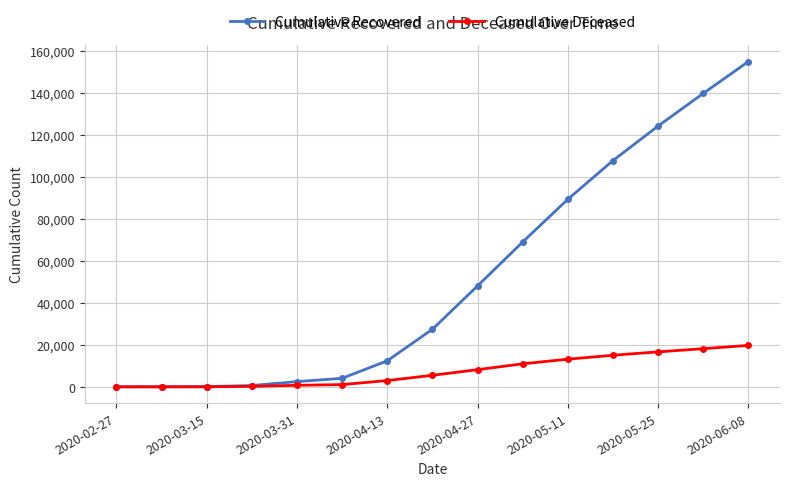

Which series has the largest range (max minus min)?

Cumulative Recovered